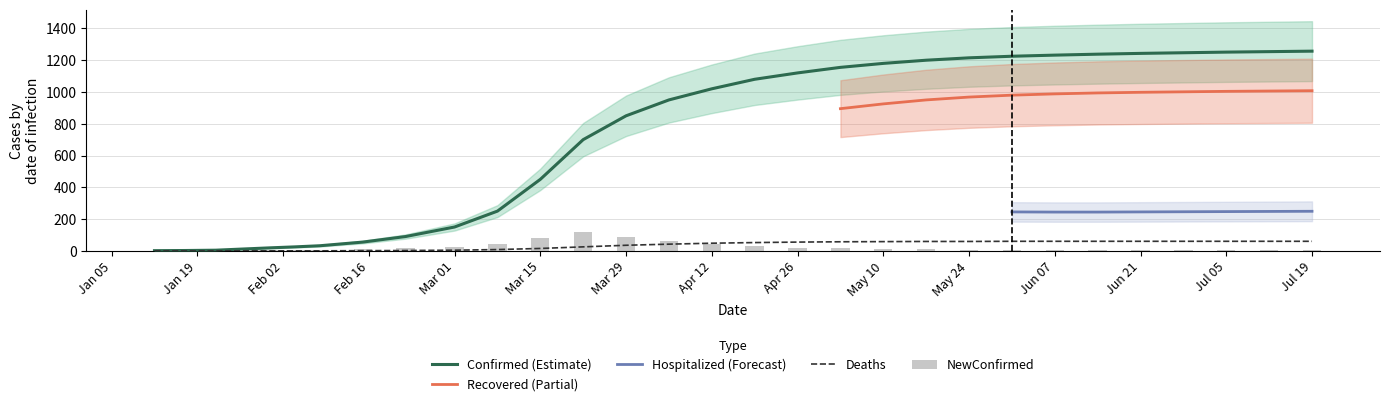

What is the difference between the maximum and minimum values in the Confirmed series?

1256